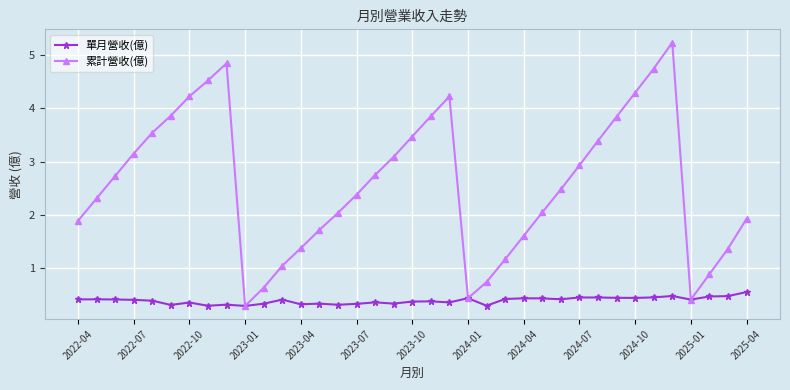

What is the difference between the second highest and second lowest values in the 單月營收(億) series?

0.2